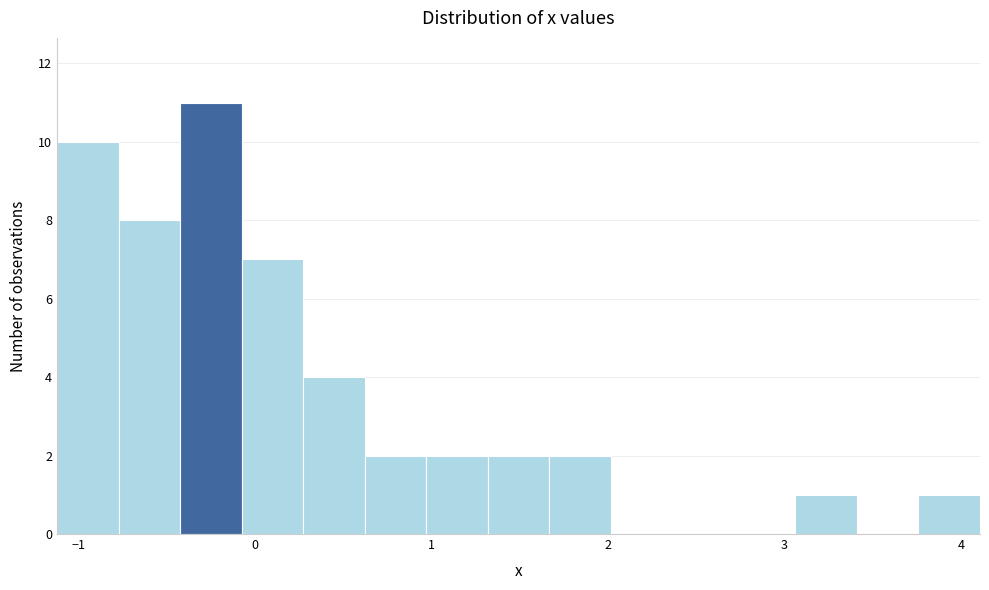

Read against the x-axis, roughly where is the centre of the tallest bar?

-0.2